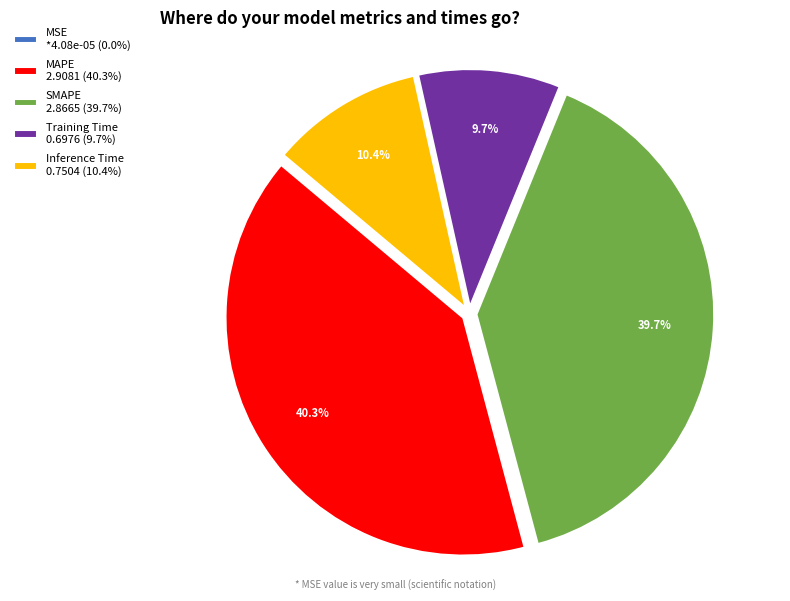

What percentage is the Training Time slice, to the nearest percent?

10%